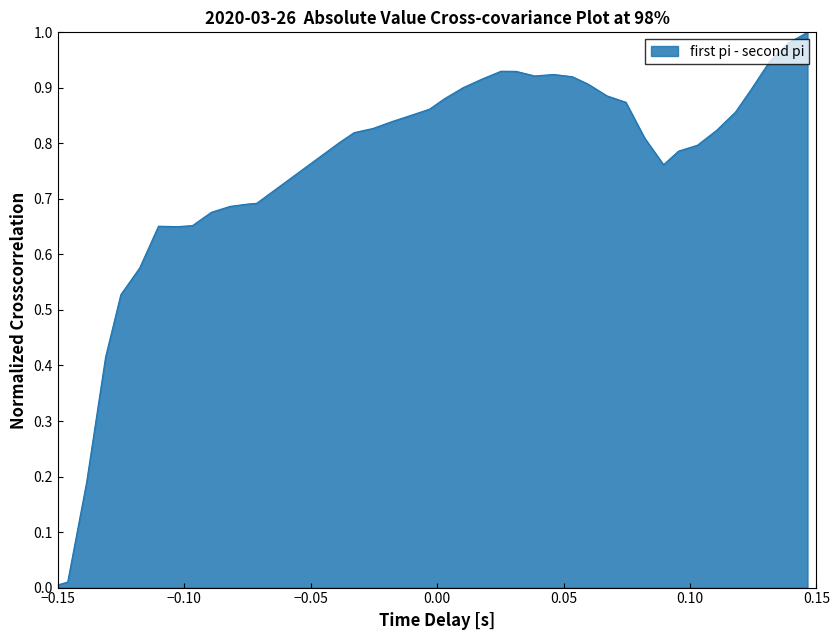

What is the sum of all values?

30.1